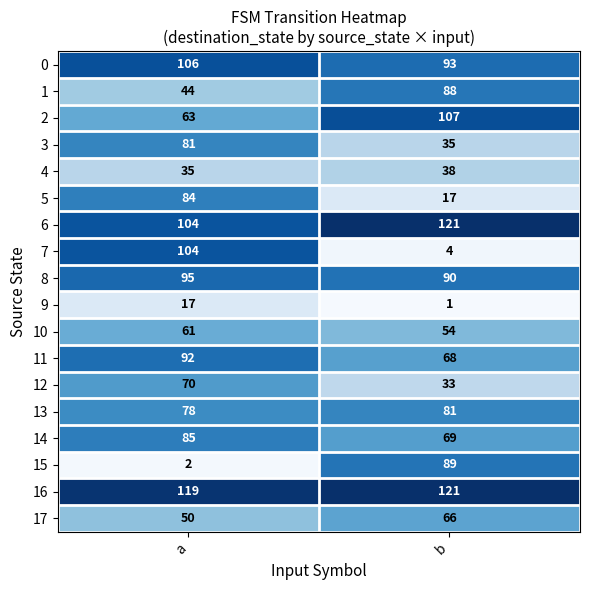

What is the difference between the highest and lowest values at a?

117